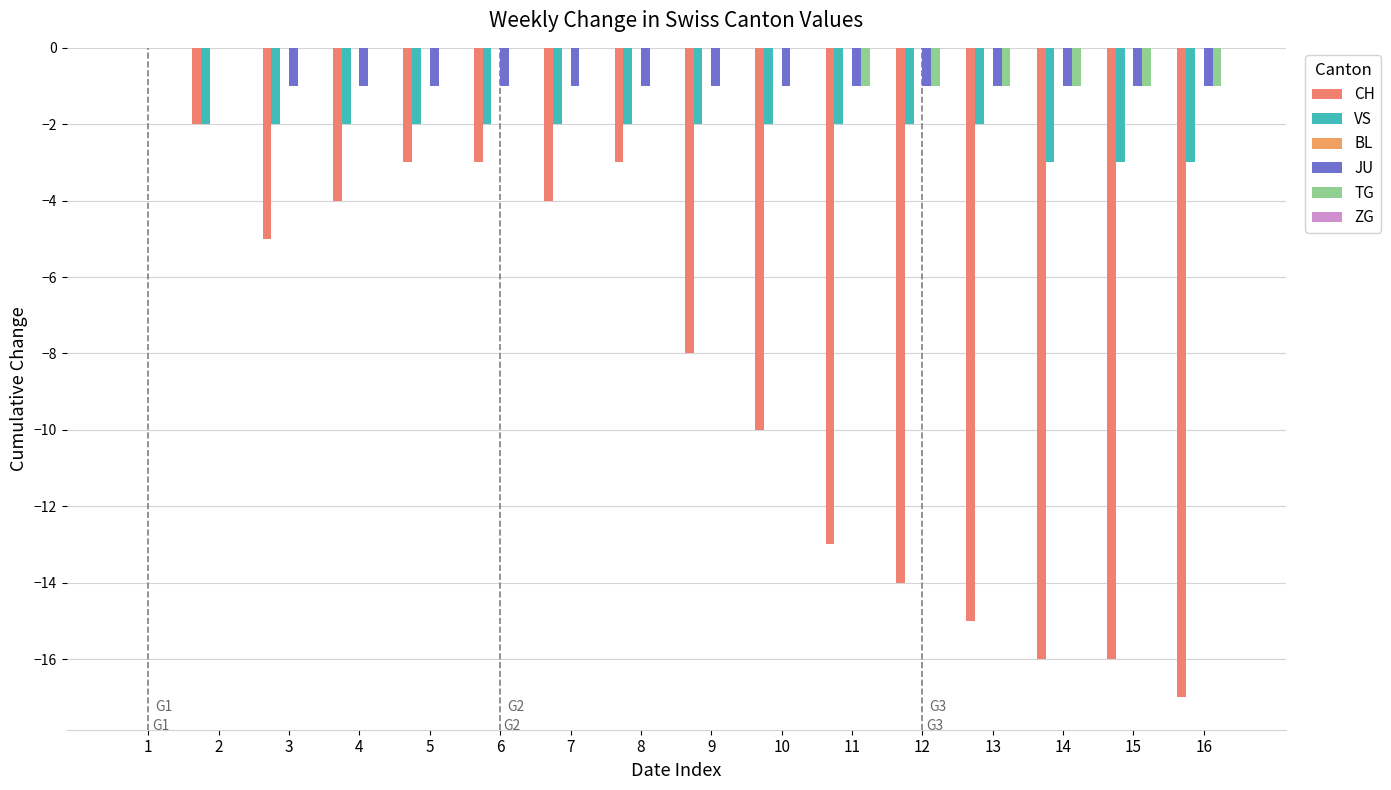

Where is CH nearest to the value -8?

9